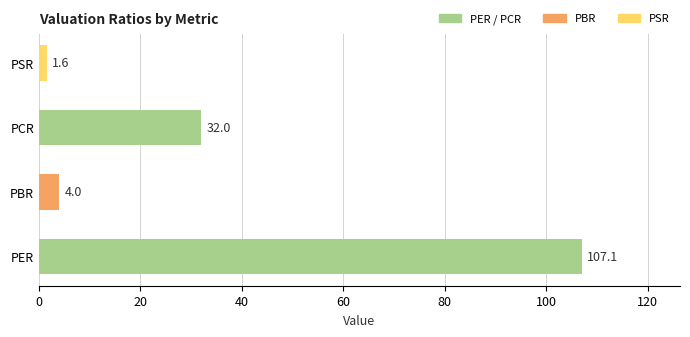

Reading bottom to top, what are all the values shown in this chart?

PER=107.1	PBR=4.0	PCR=32.0	PSR=1.6